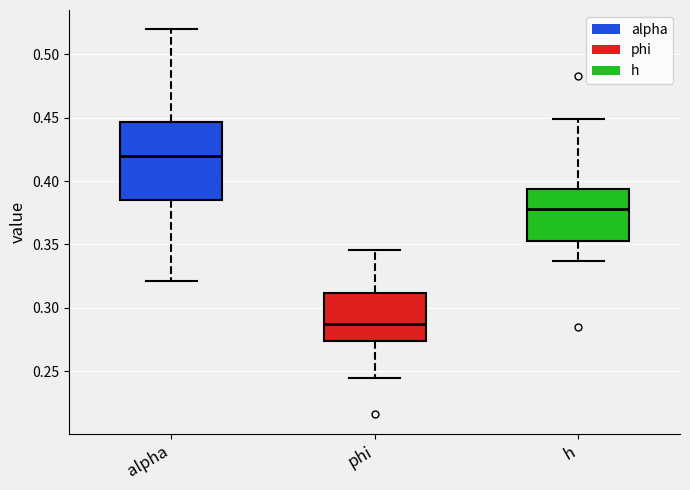

Comparing the boxes themselves (not the whiskers), which one is the tallest?

alpha